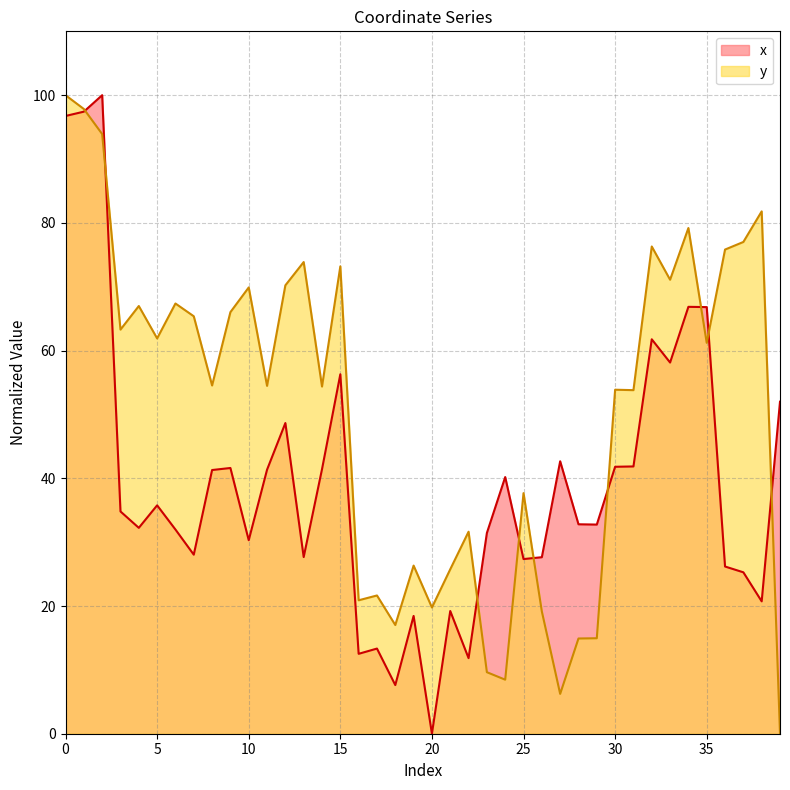

How many values in the x series are below 34?

20